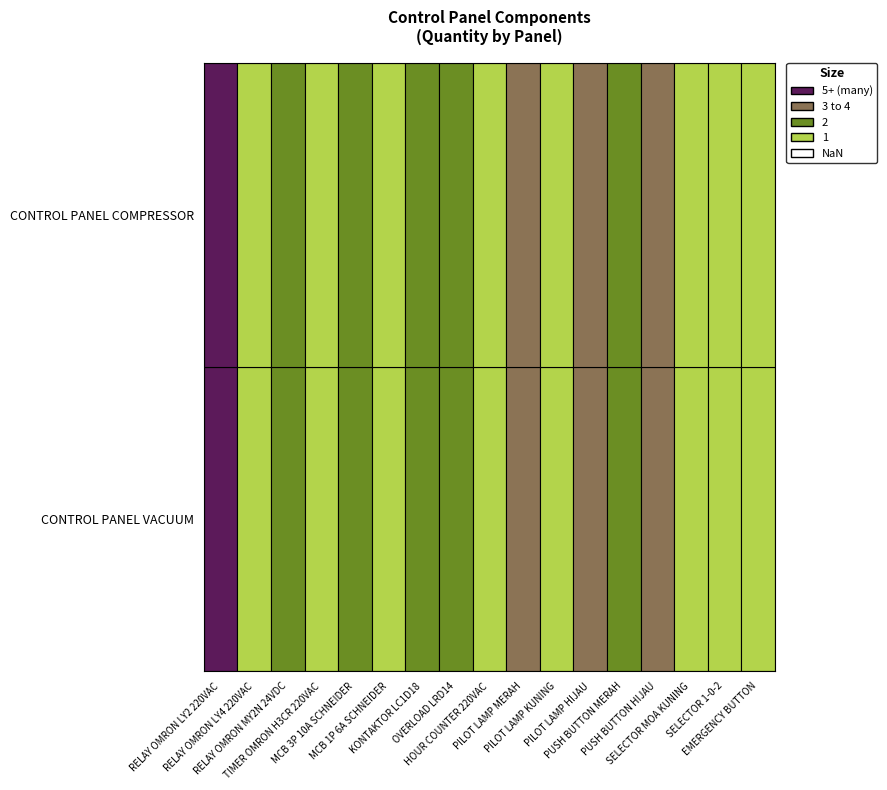

Reading left to right, list all the values displayed in this chart.

qty_vacuum: qty_vacuum=5	qty_compressor=1	2=2	3=1	4=2	5=1	6=2	7=2	8=1	9=3	10=1	11=3	12=2	13=3	14=1	15=1	16=1
qty_compressor: qty_vacuum=5	qty_compressor=1	2=2	3=1	4=2	5=1	6=2	7=2	8=1	9=3	10=1	11=3	12=2	13=3	14=1	15=1	16=1